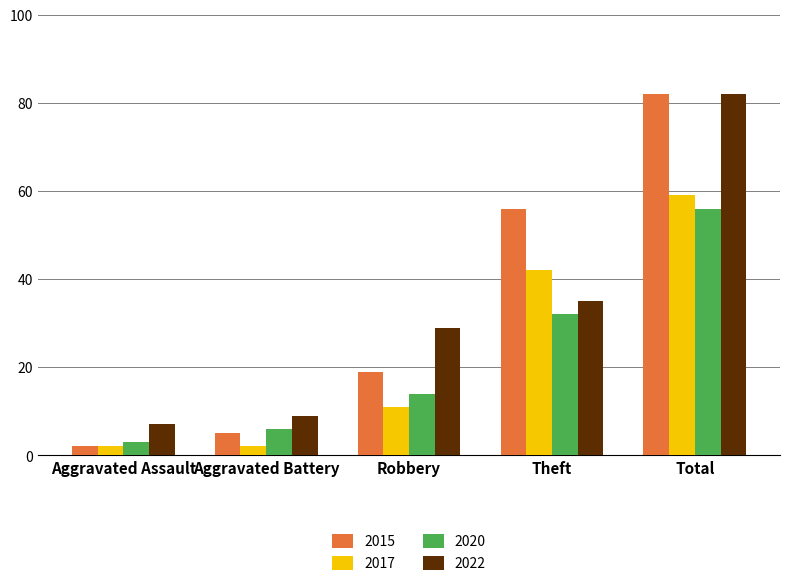

The 2020 series shows 32 at Theft. True or false?

True